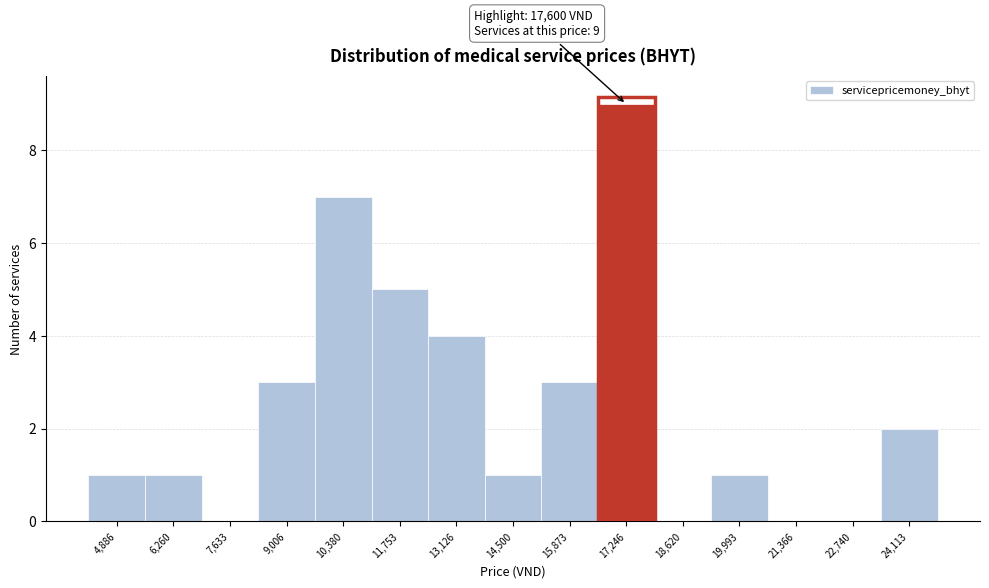

Which range on the x-axis has the tallest bar?

16600 to 18000